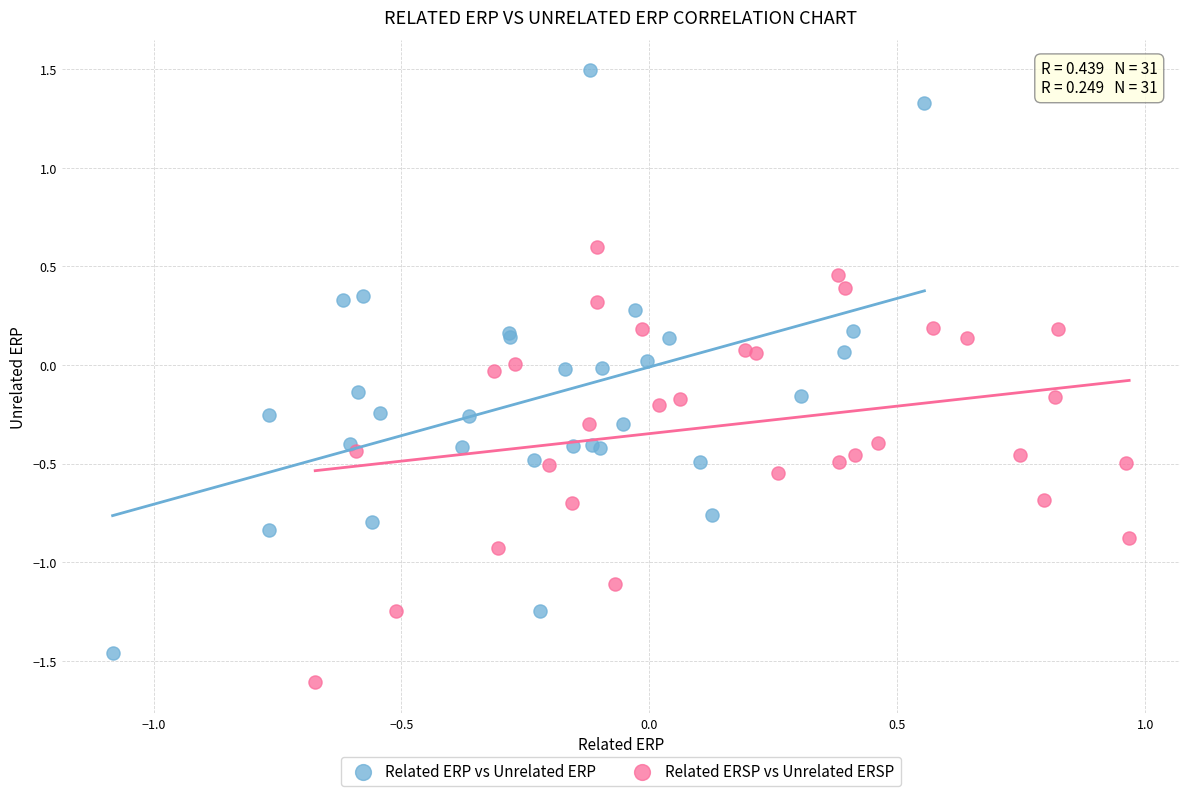

Which series contains the lowest Y value?

Related ERSP vs Unrelated ERSP